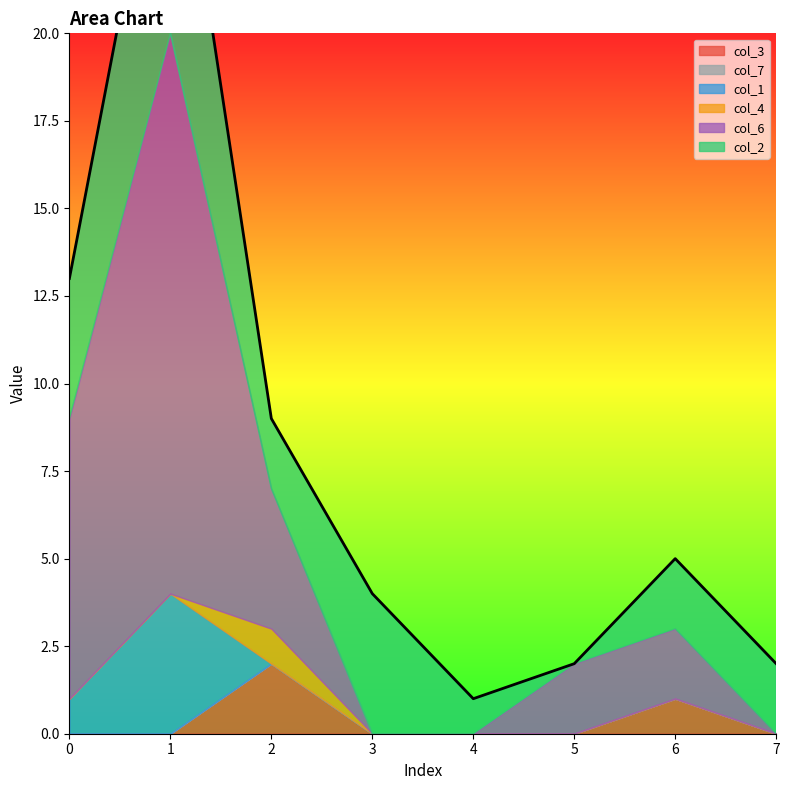

Where is the first local maximum for col_2?

1